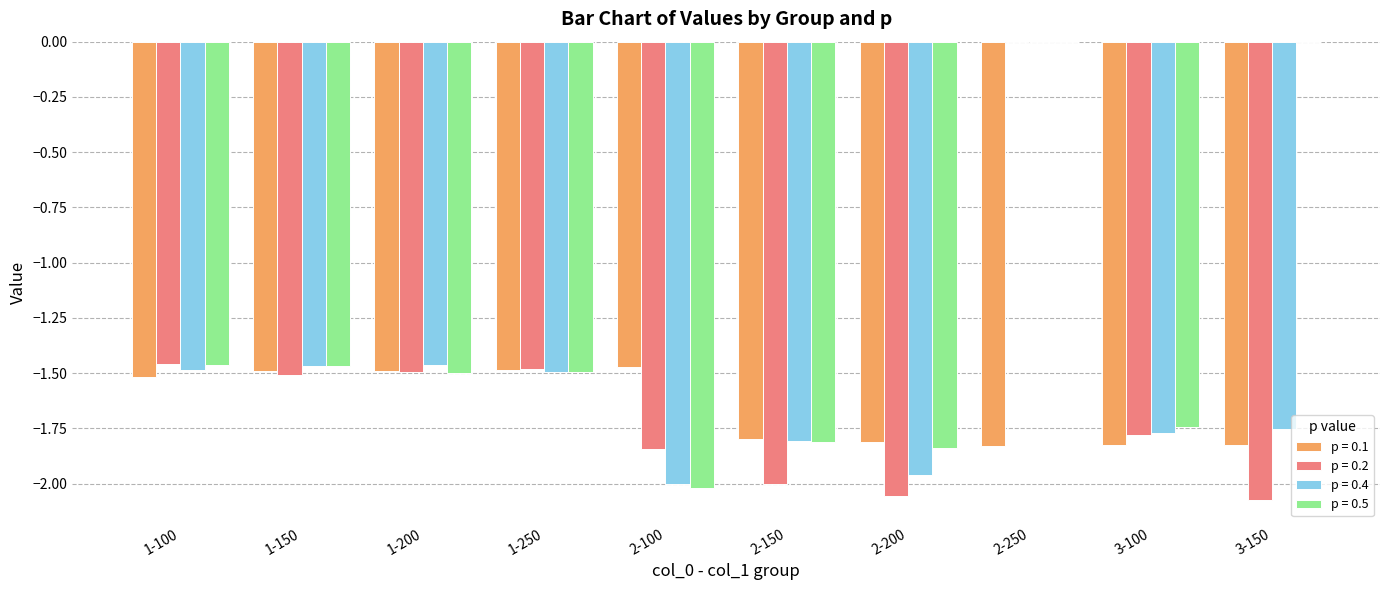

Are the bars grouped side by side (vs. stacked)?

Yes